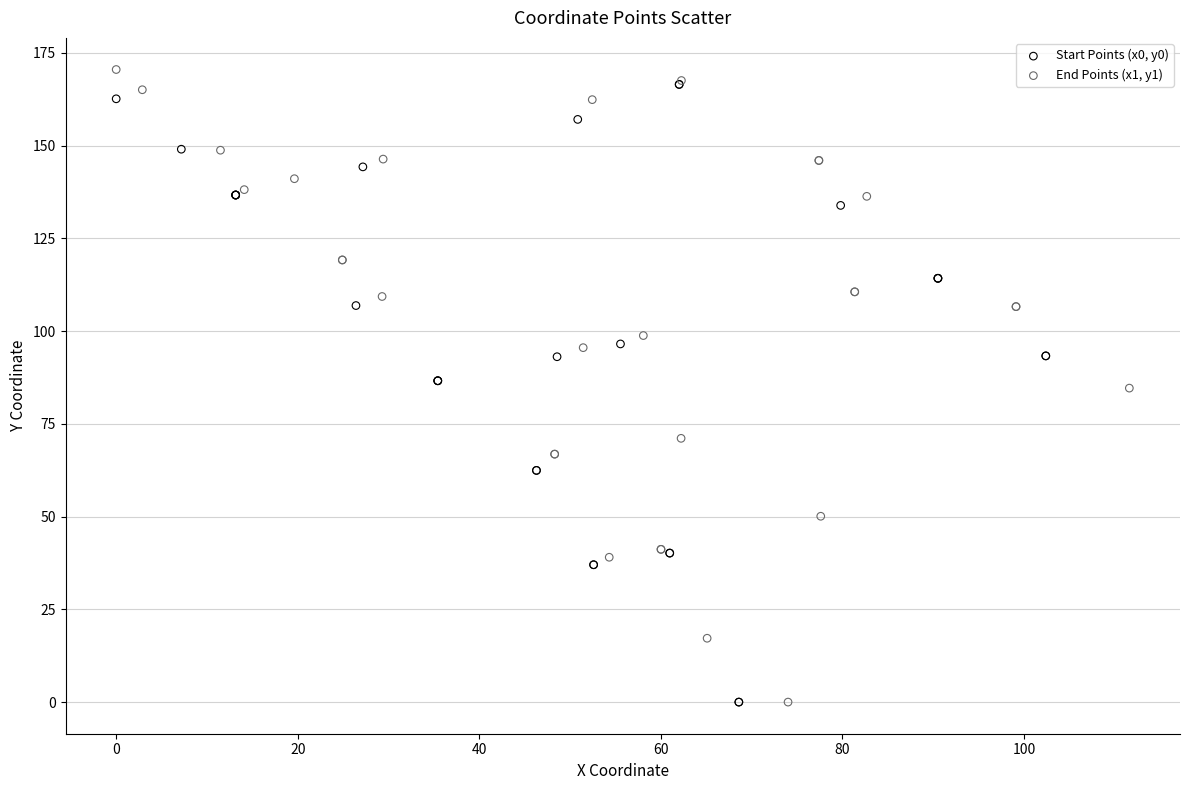

What are all the series names shown in the legend?

Start Points (x0, y0), End Points (x1, y1)